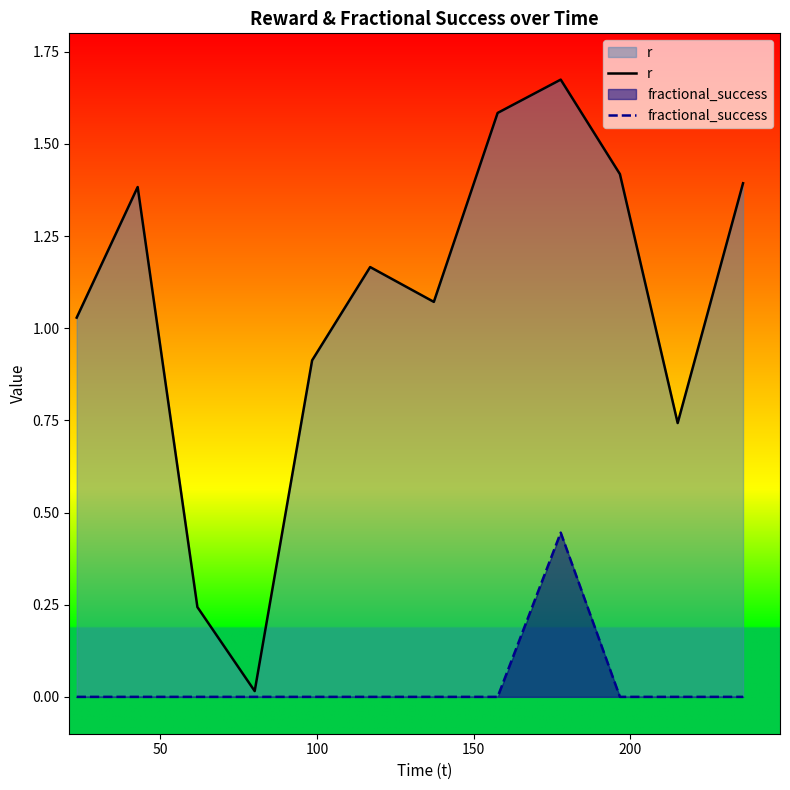

True or false: fractional_success and r cross at least once.

False